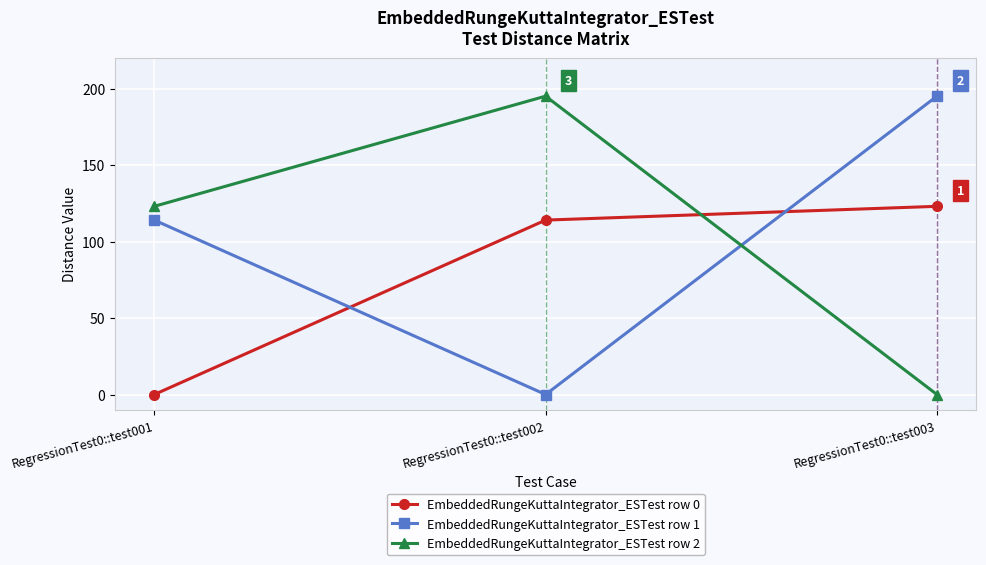

What are all the series names shown in the legend?

EmbeddedRungeKuttaIntegrator_ESTest row 0, EmbeddedRungeKuttaIntegrator_ESTest row 1, EmbeddedRungeKuttaIntegrator_ESTest row 2